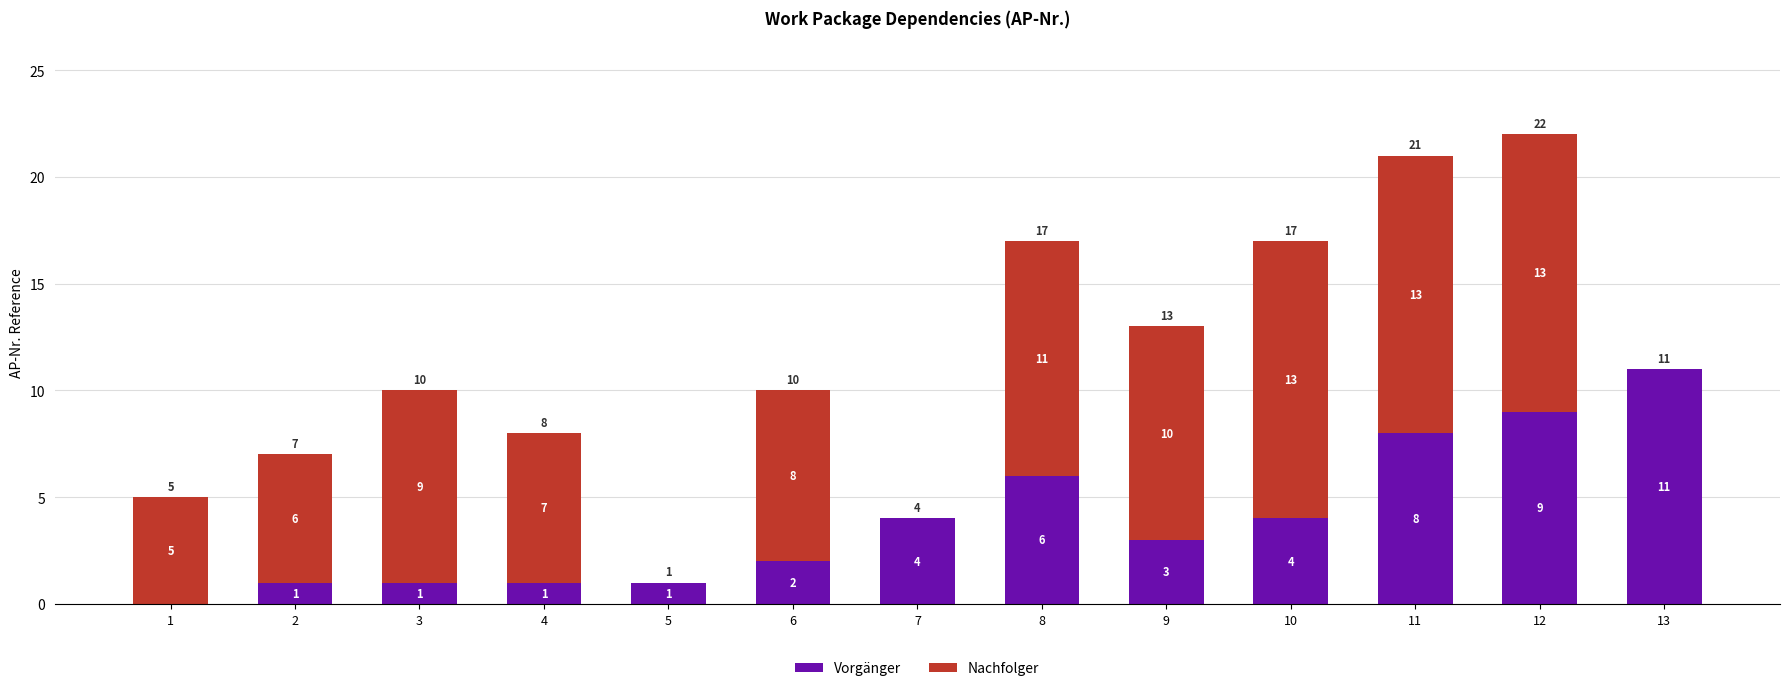

Is it true that Vorgänger equals 11 at 13?

True